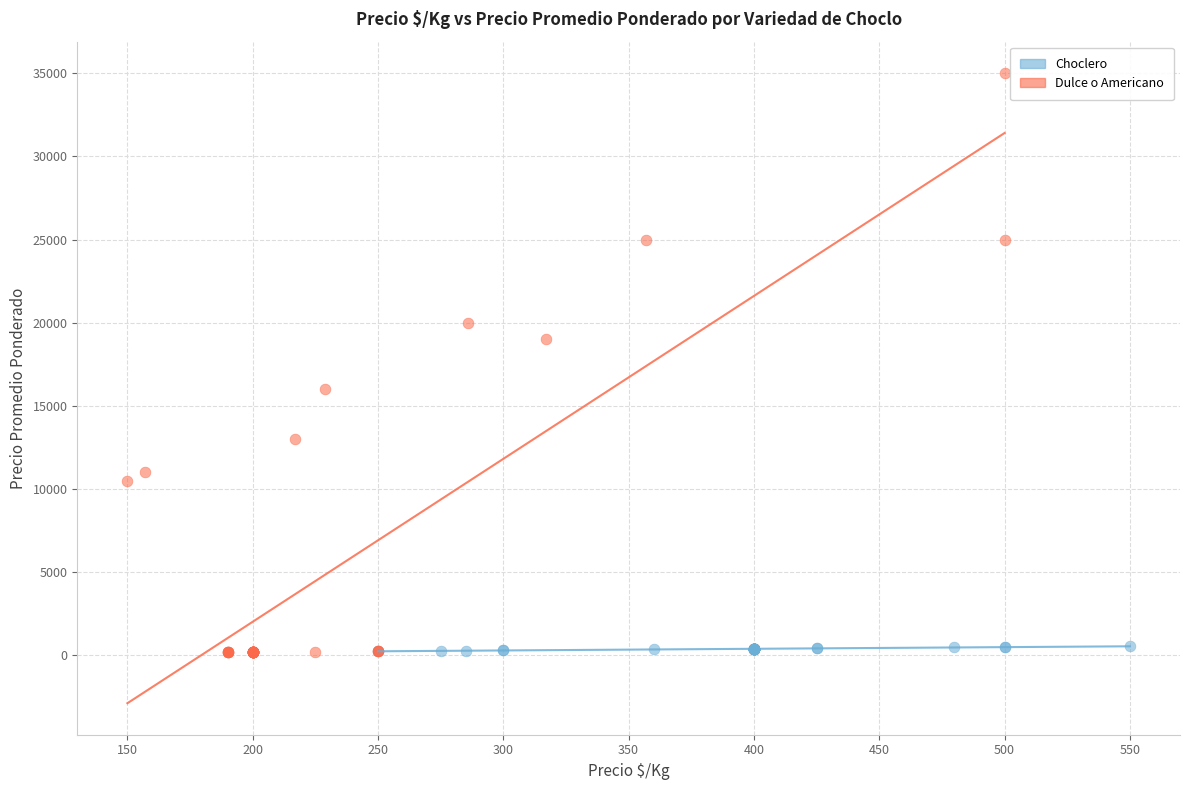

Which series contains the highest Y value?

Dulce o Americano